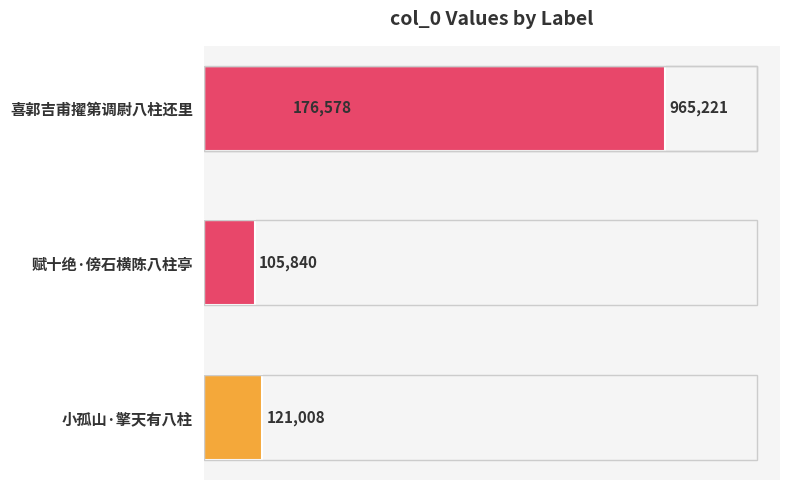

Are the bars grouped side by side (vs. stacked)?

No